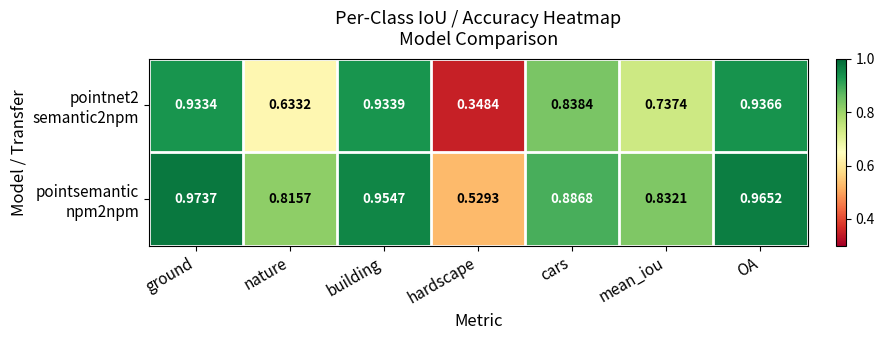

At which category is the sum across all series the highest?

ground